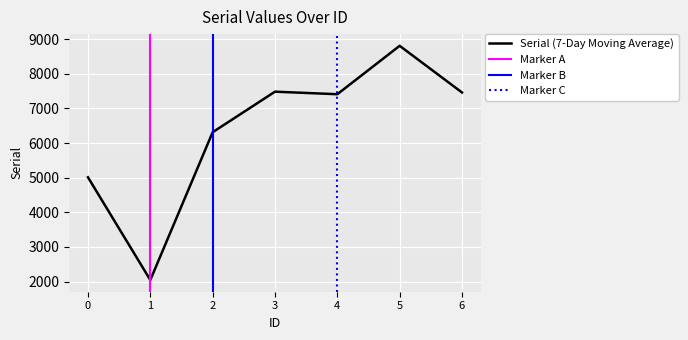

What is the sum of the values at 3 and 6?

14947